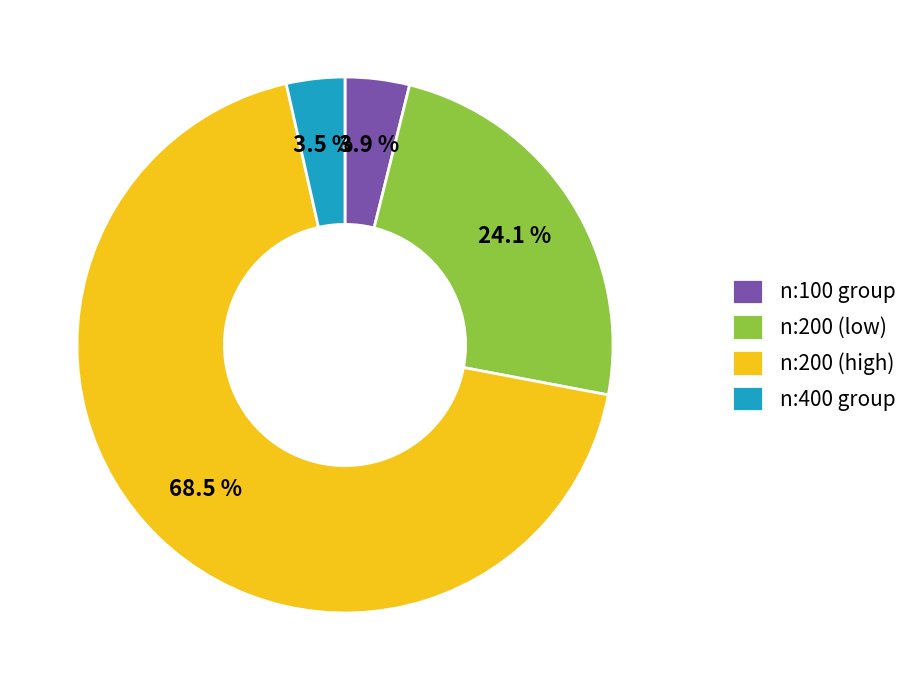

Does n:200 (high) account for over 50% of the chart?

Yes